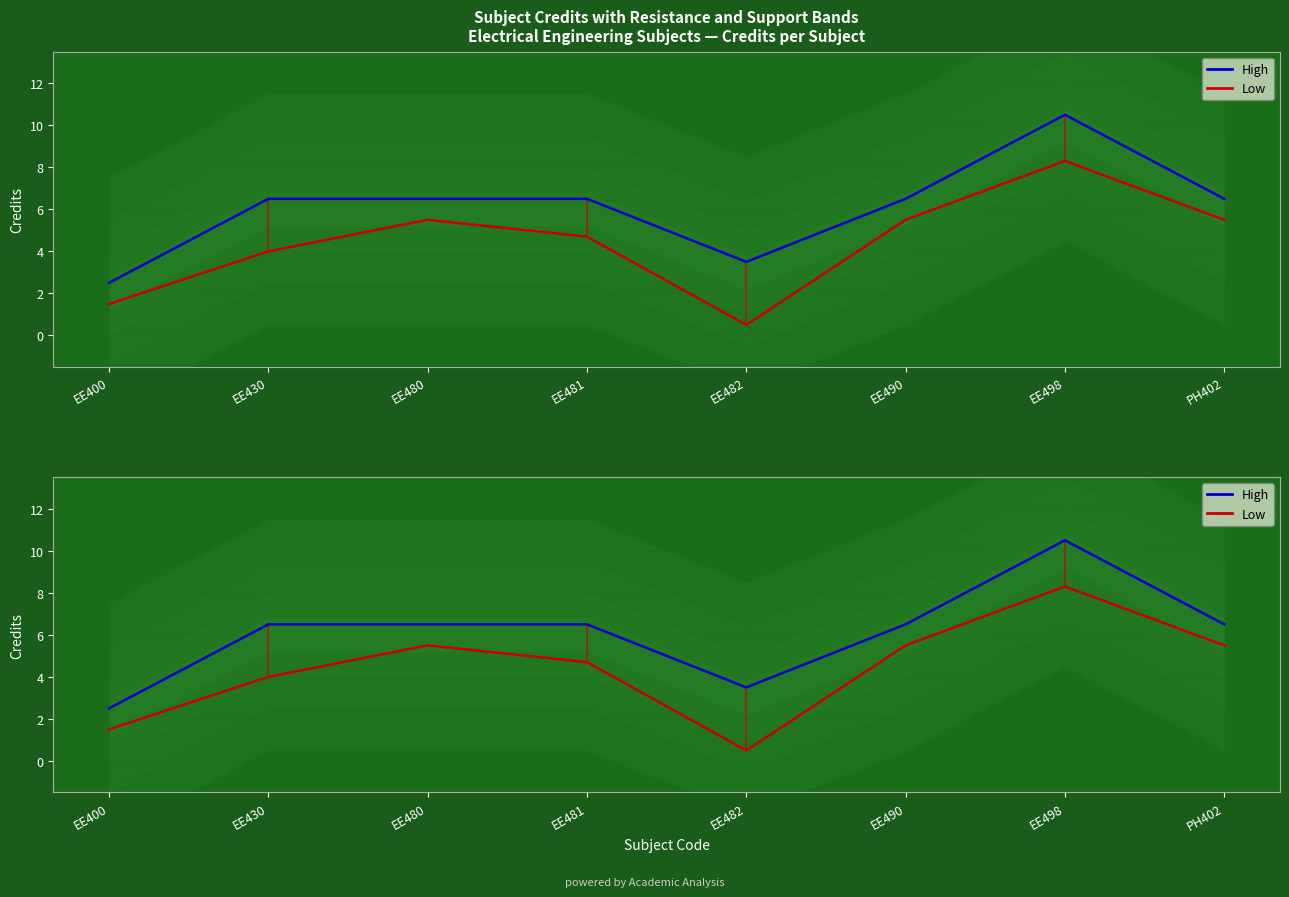

List the series in order of their peak value, lowest first.

Low, High